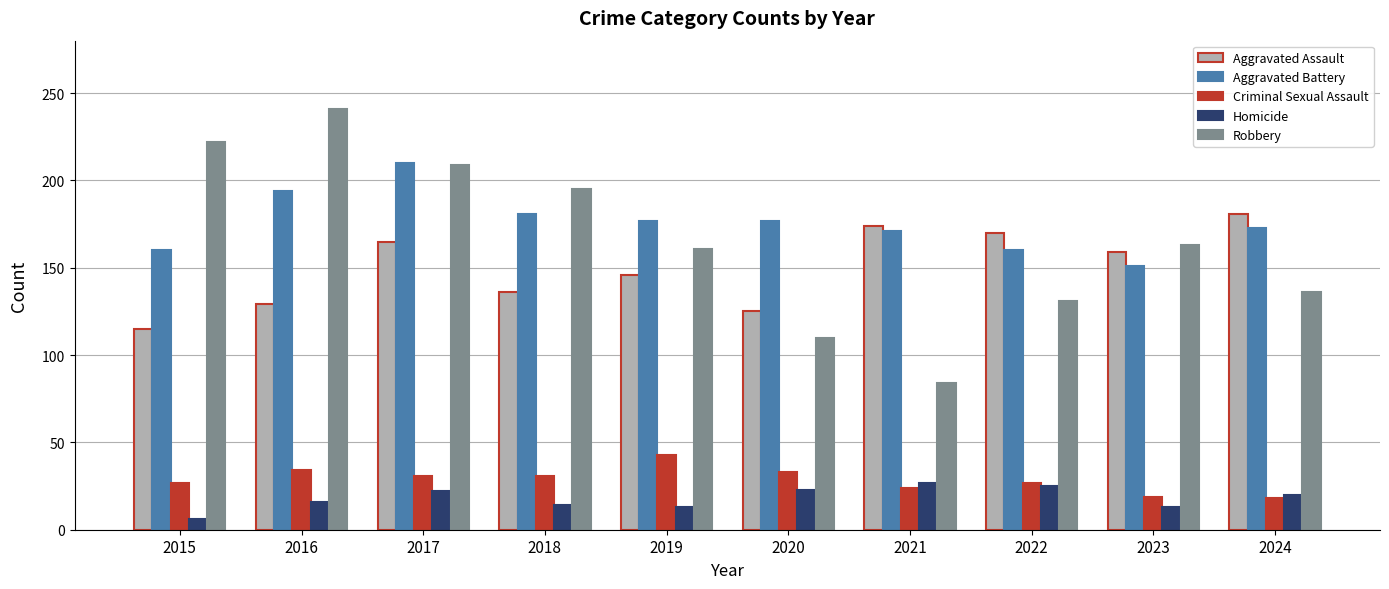

List the series in order of their peak value, lowest first.

Homicide, Criminal Sexual Assault, Aggravated Assault, Aggravated Battery, Robbery